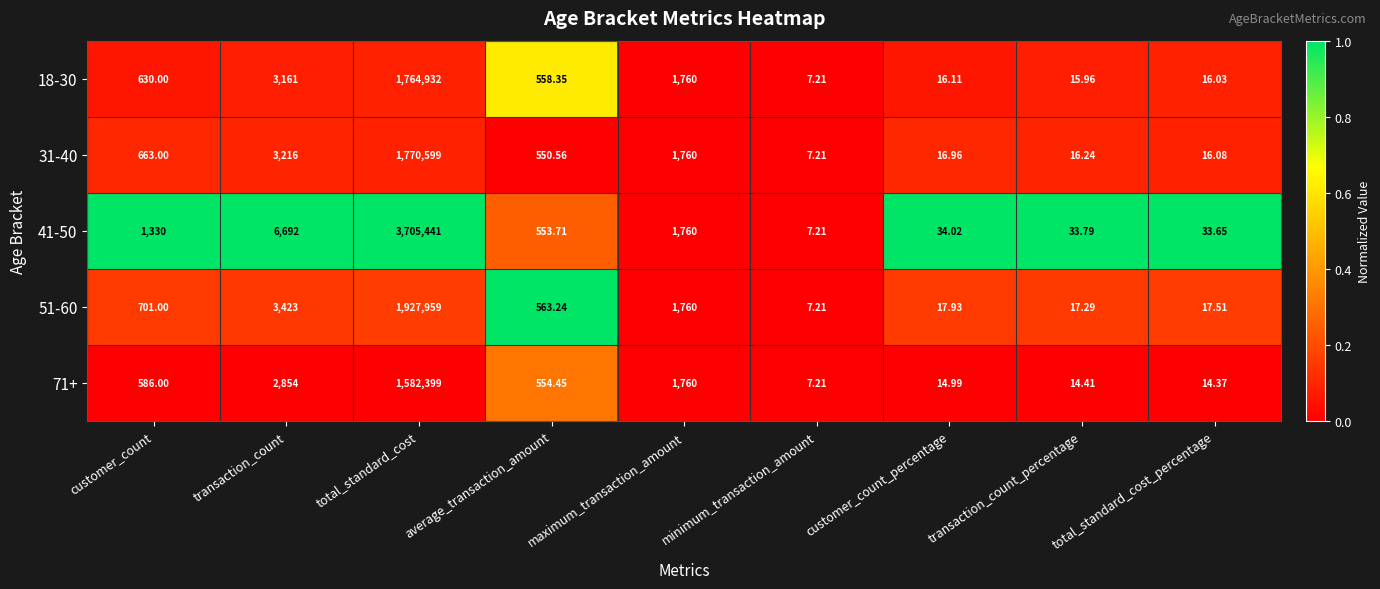

Which category has the lowest value in the 18-30 series?

minimum_transaction_amount